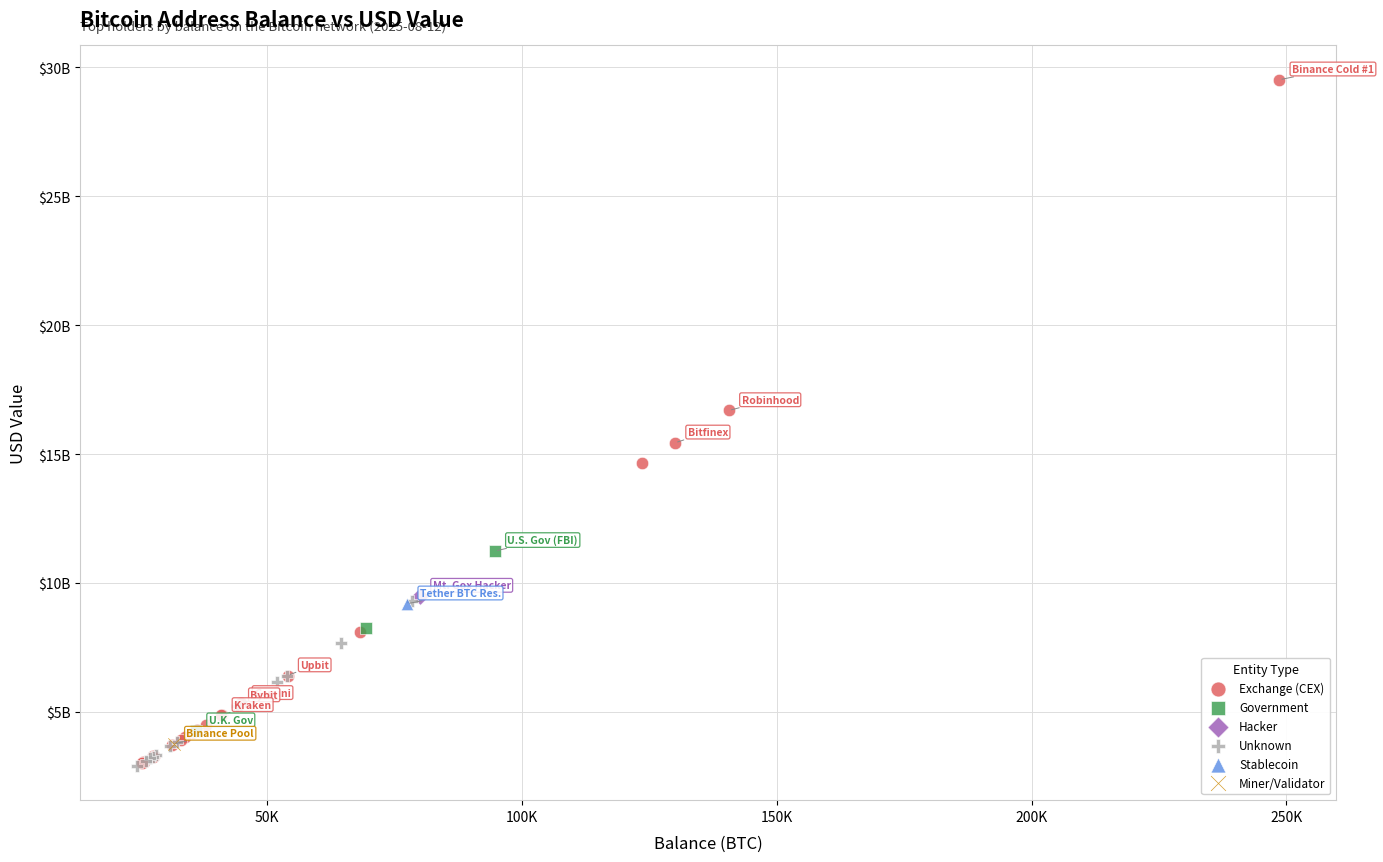

What are all the series names shown in the legend?

Exchange (CEX), Government, Hacker, Unknown, Stablecoin, Miner/Validator